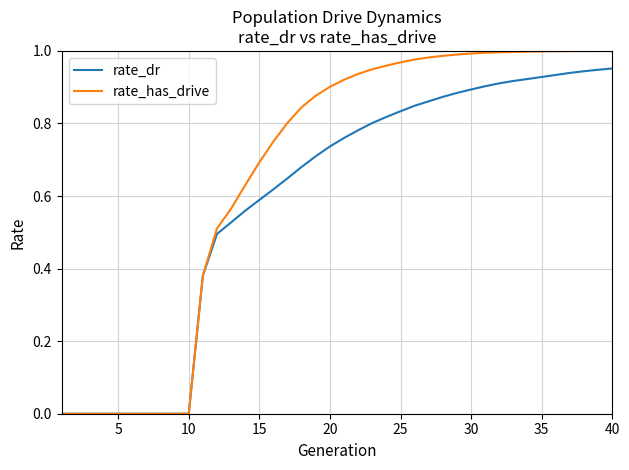

Which series has the largest total across all categories?

rate_has_drive